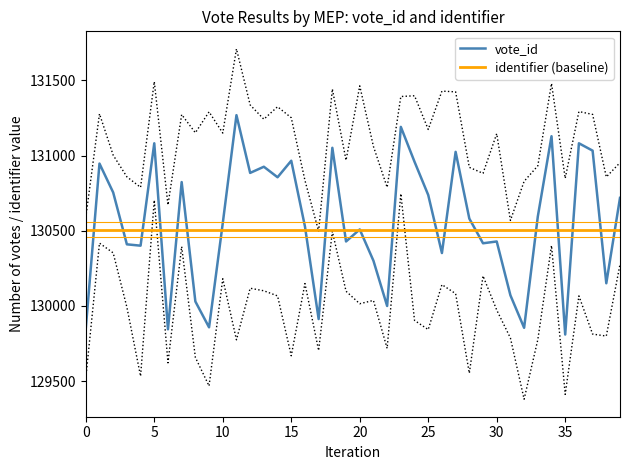

What is the maximum value for identifier (baseline)?

130508